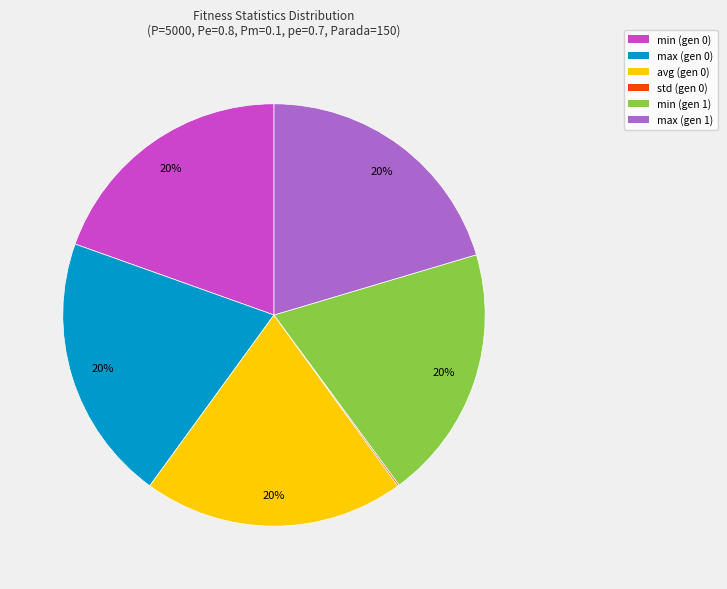

What is the ratio of the value at min (gen 0) to the value at min (gen 1)?

1.0